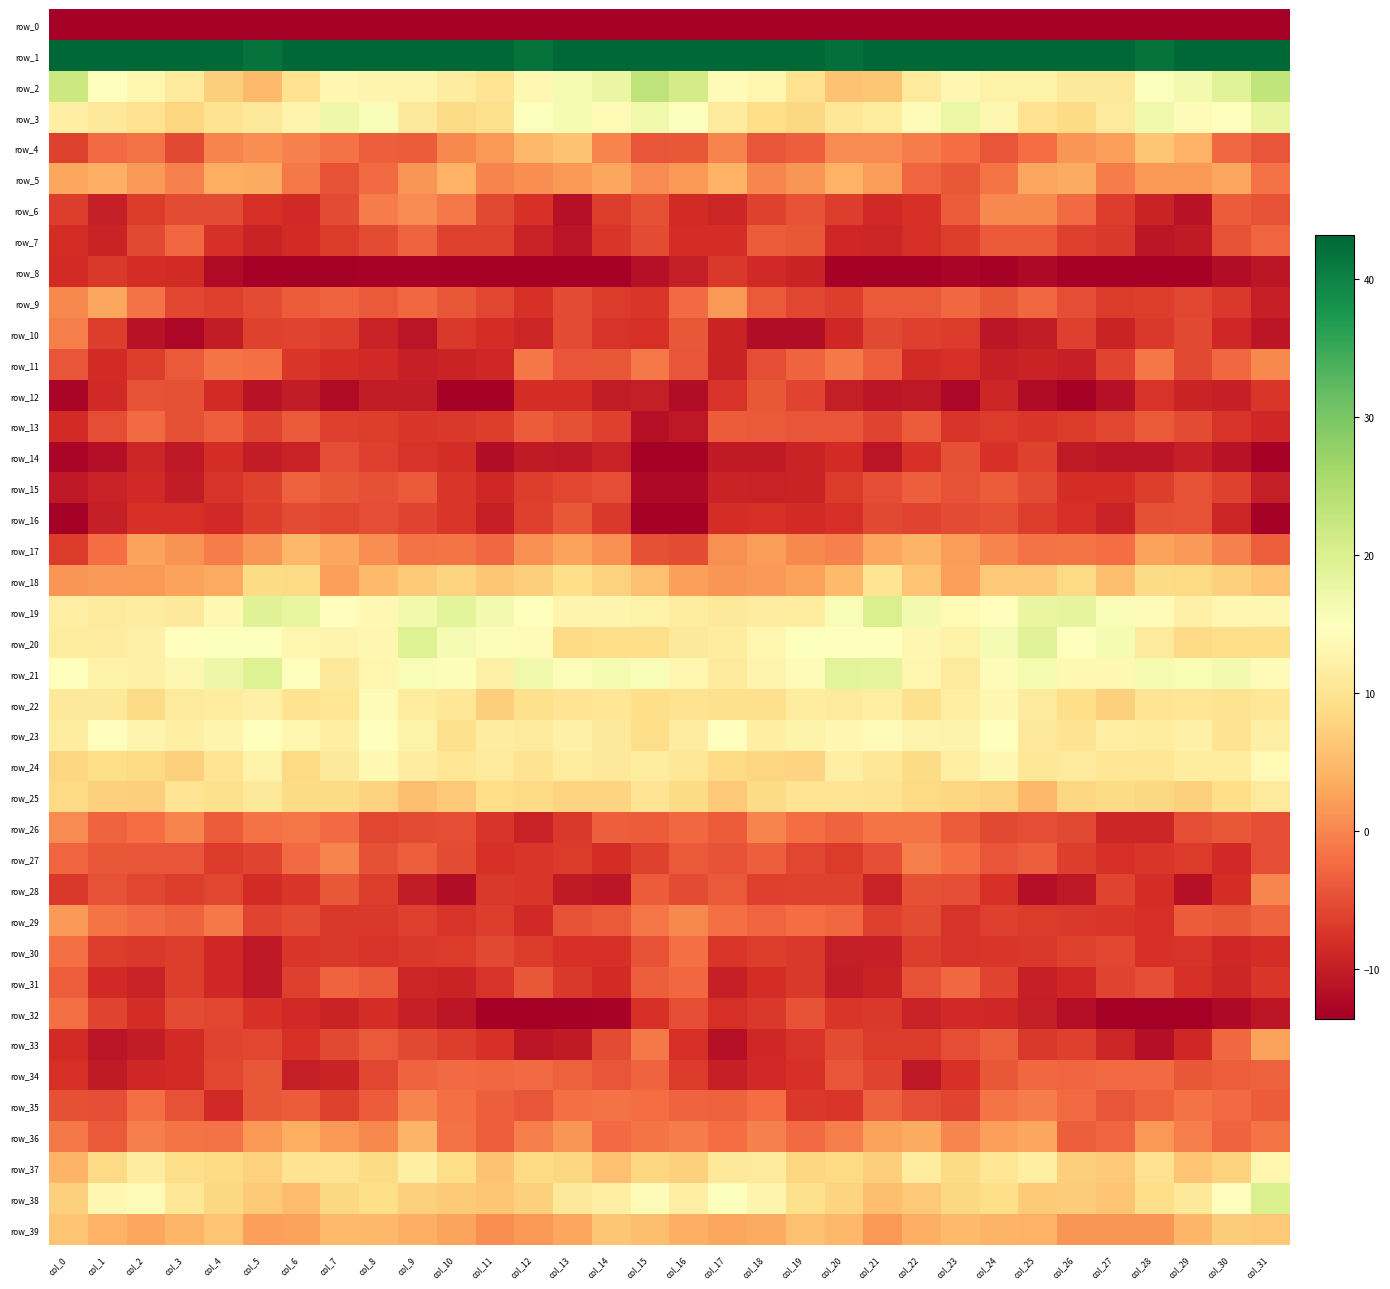

What is the difference between the maximum and minimum values in the row_0 series?

32.9